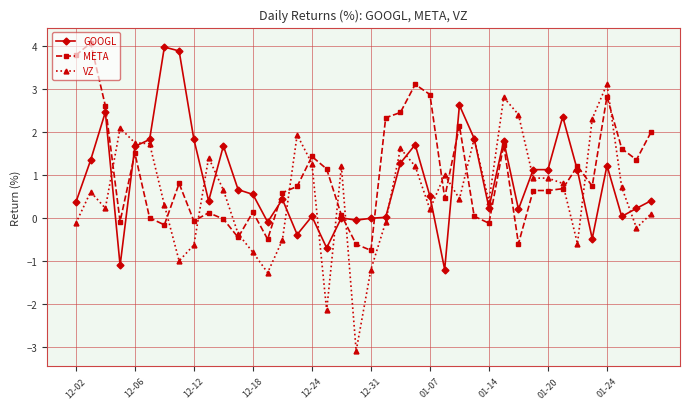

How many distinct data groups are displayed?

3